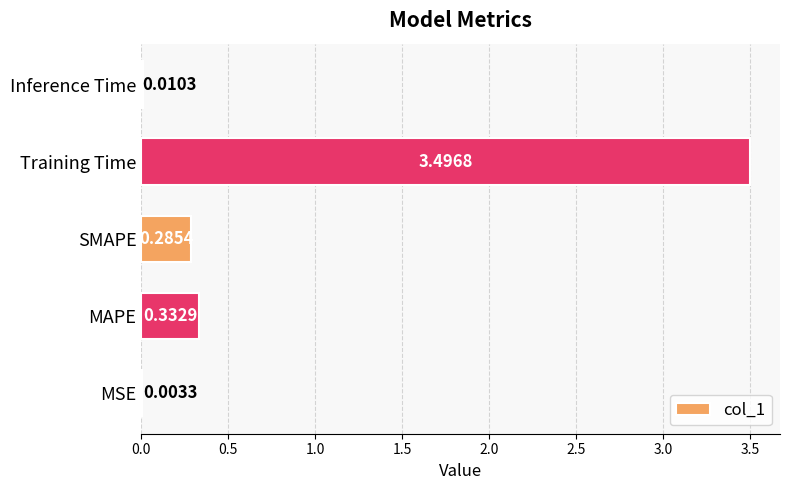

Which has a higher value, MSE or Training Time?

Training Time